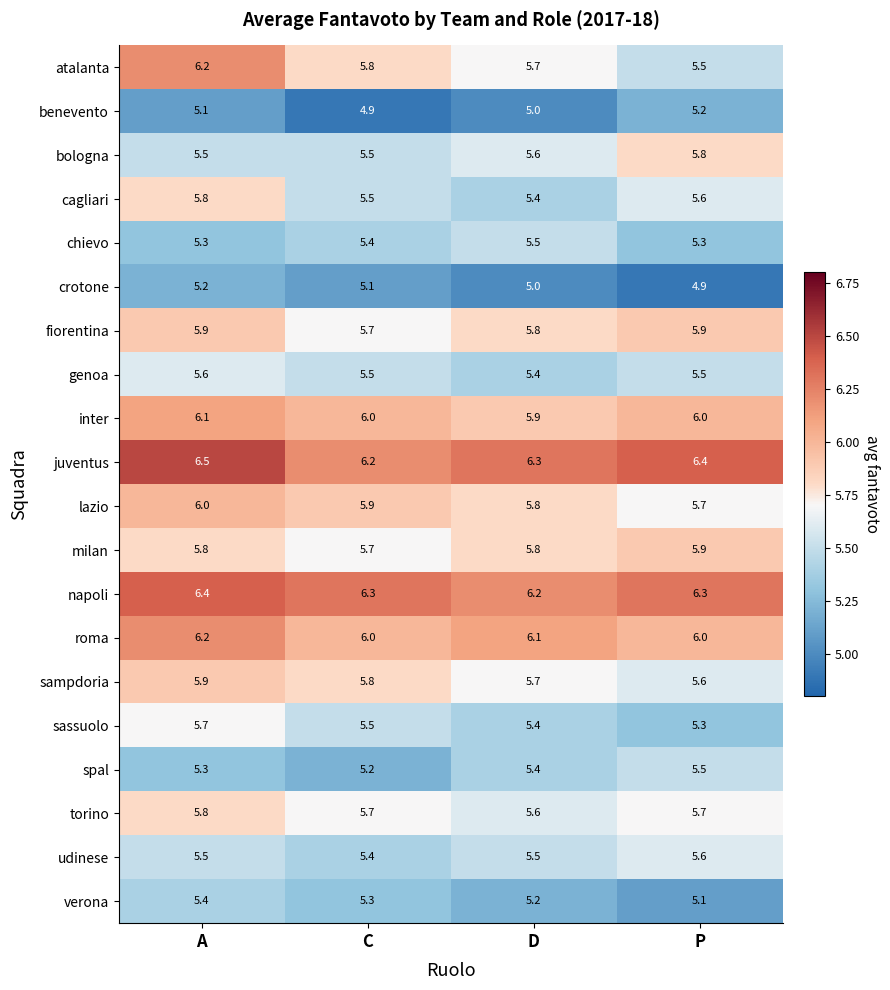

How many categories are shown in the chart?

4